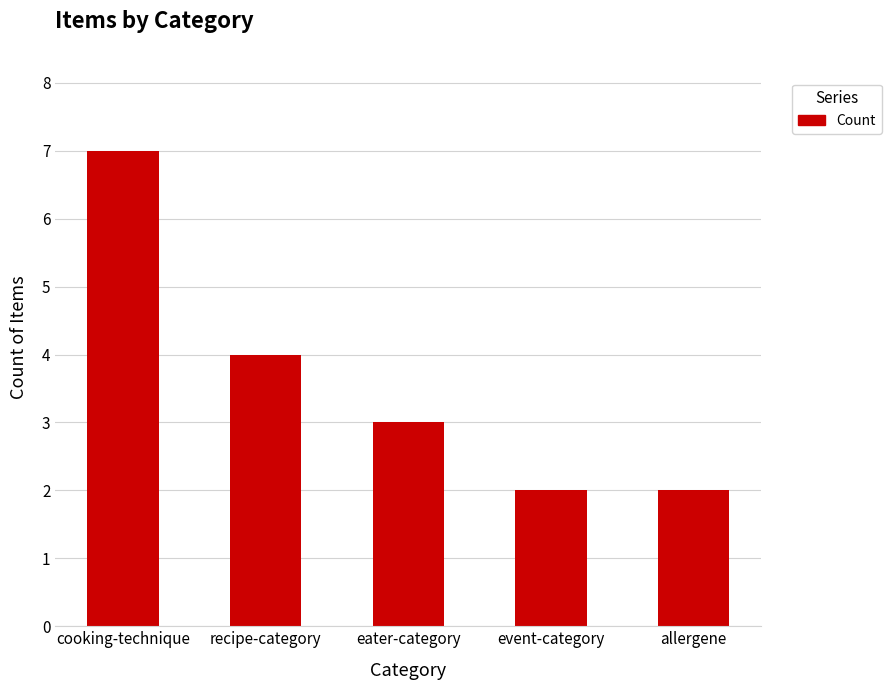

The value at allergene is 2. True or false?

True